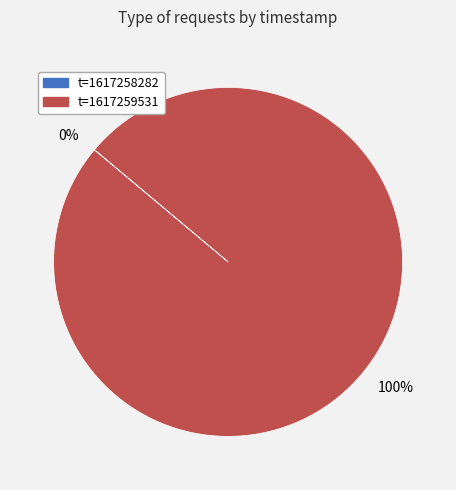

Is it true that 1617259531 is 99% of the pie?

False